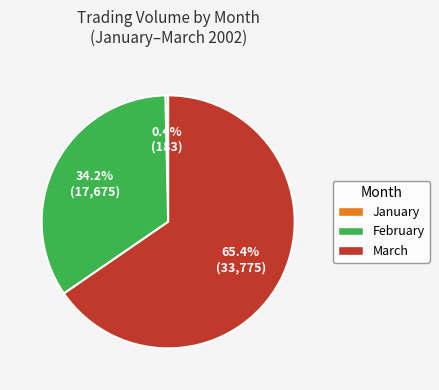

What is the total percentage of March and January?

65.8%